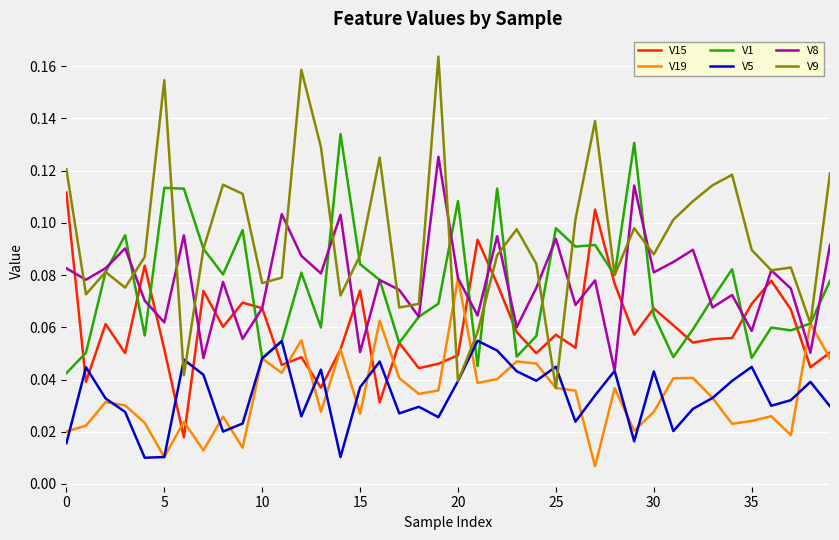

What is the sum of all V1 values?

3.0